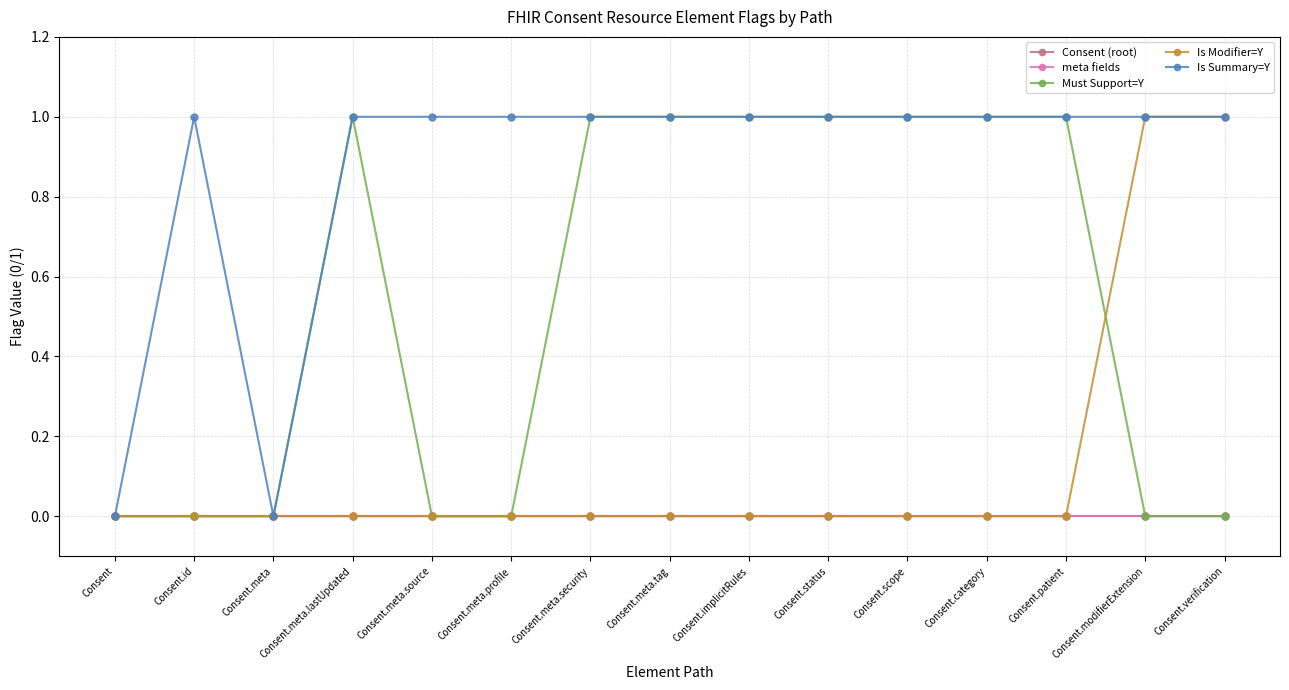

Is this an area chart (filled region under the line)?

No